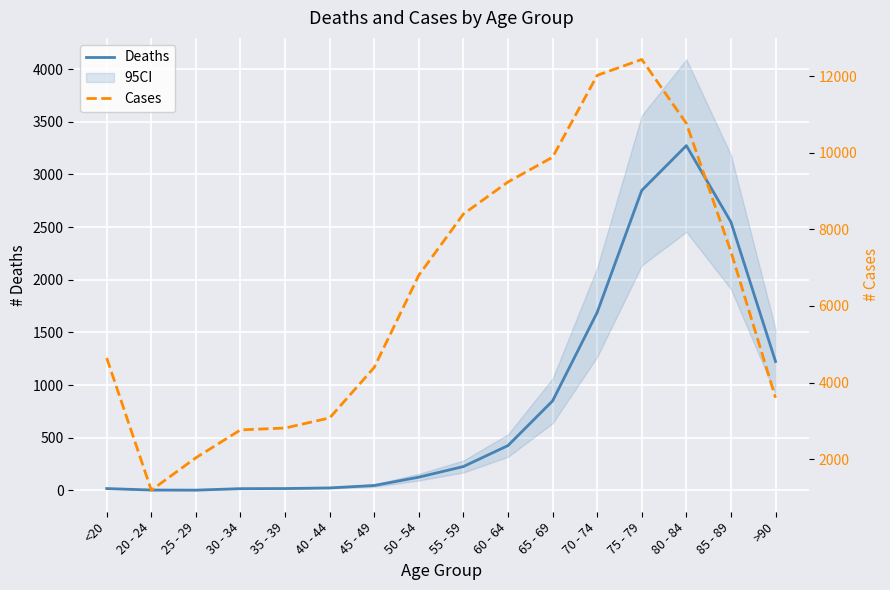

Is it true that Cases equals 3604 at >90?

True